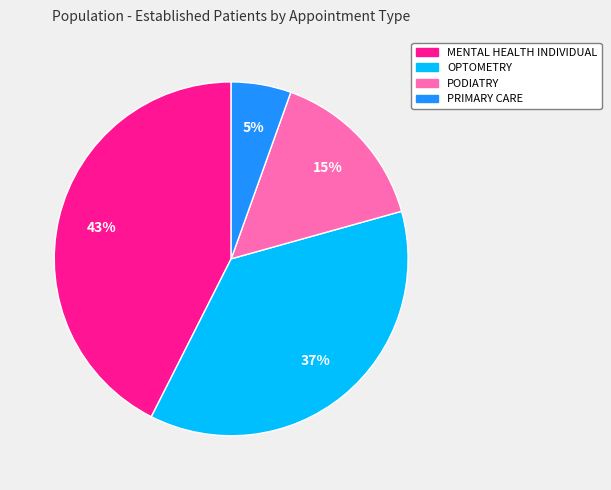

Count the number of slices in the pie.

4